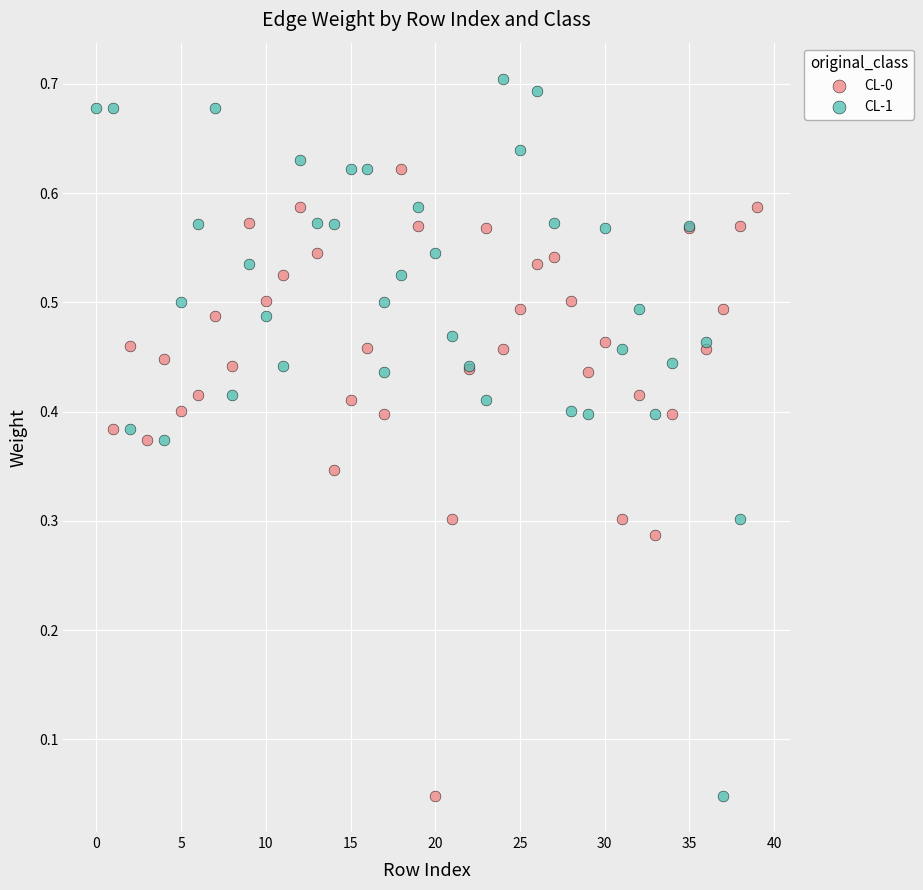

Which series reaches the maximum Y coordinate?

CL-1